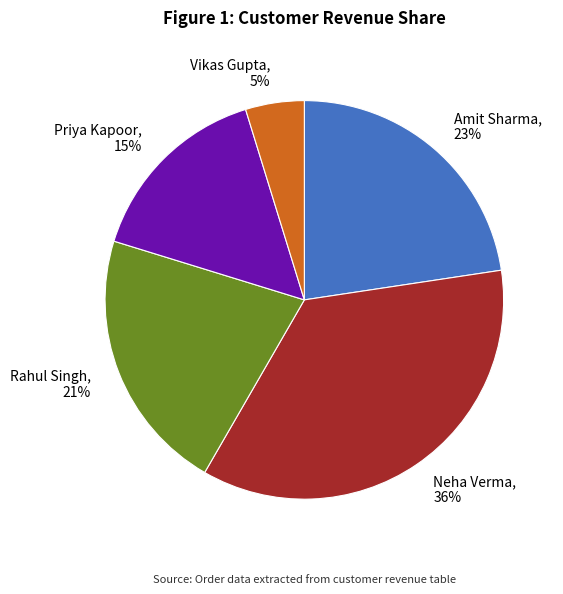

The Vikas Gupta slice represents 13% of the pie. True or false?

False